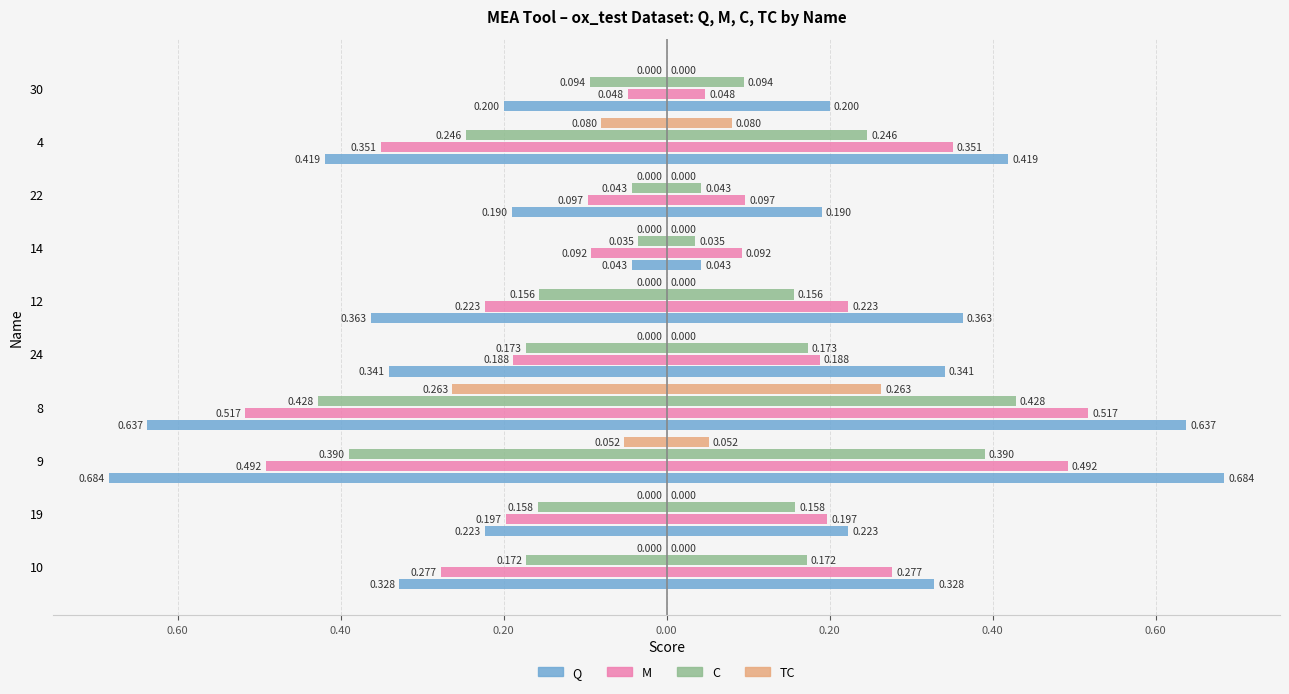

What is the difference between the maximum and second lowest values in the C series?

0.4